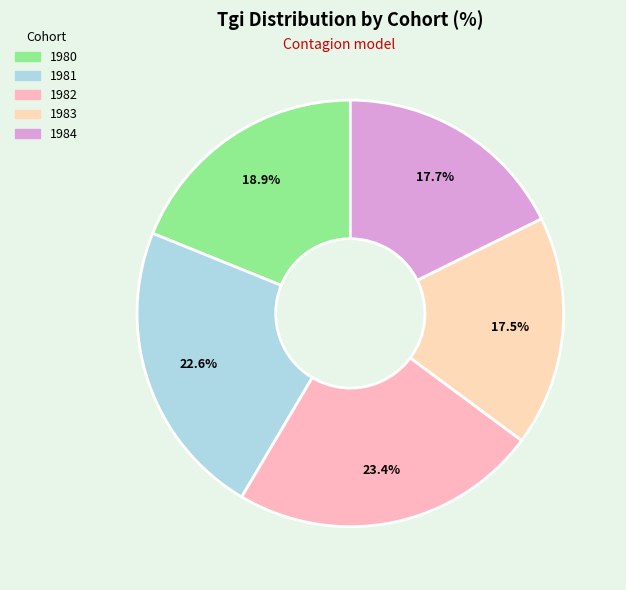

True or false: 1983 accounts for 3% of the total.

False